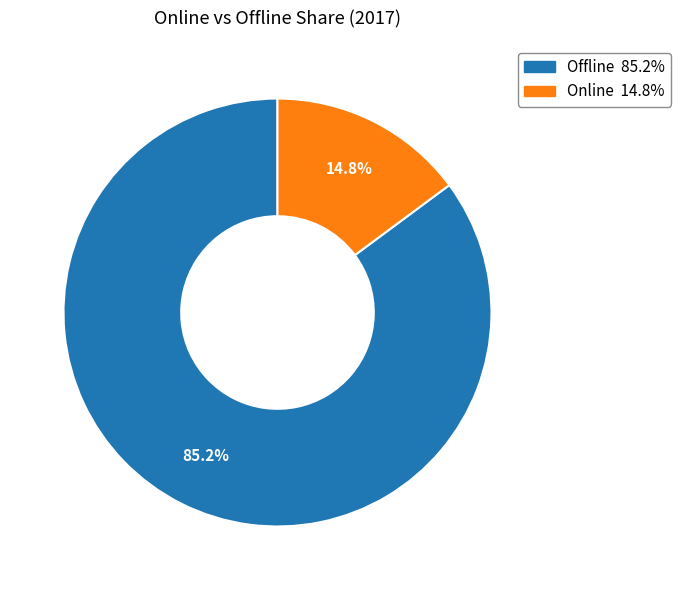

Between Offline and Online, which is larger?

Offline